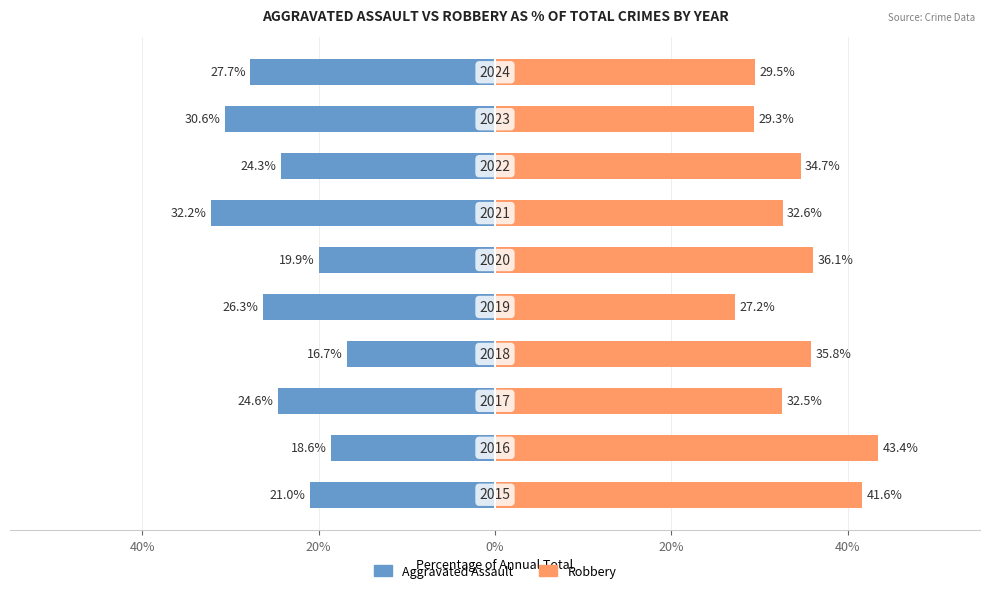

How many bars are there in total?

20